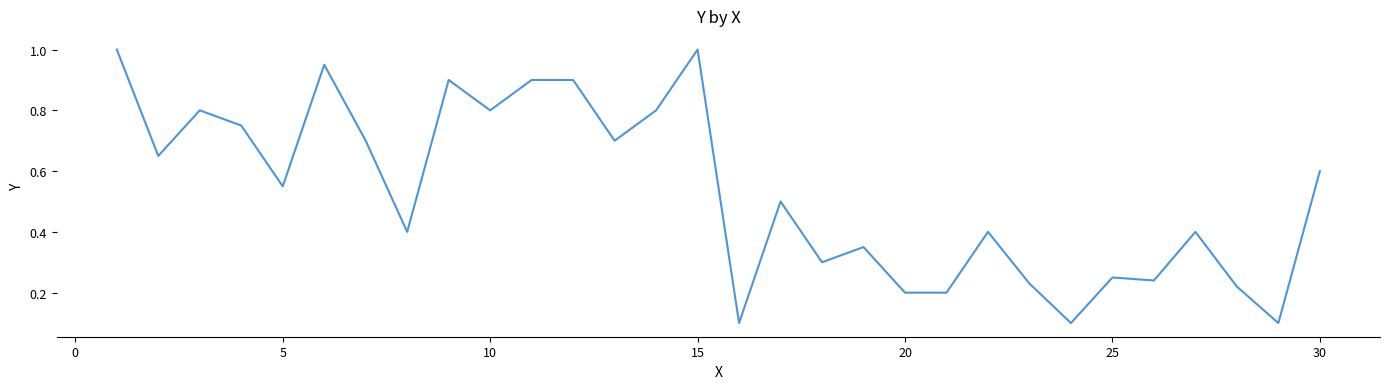

What is the maximum value shown in the chart?

1.0